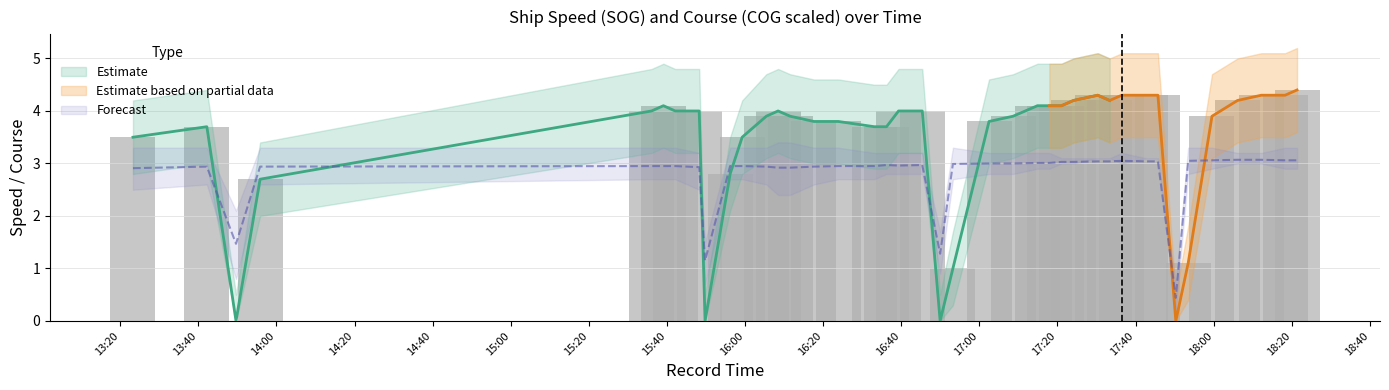

At which label does COG_scaled first exceed 2?

2024-04-18 13:23:16